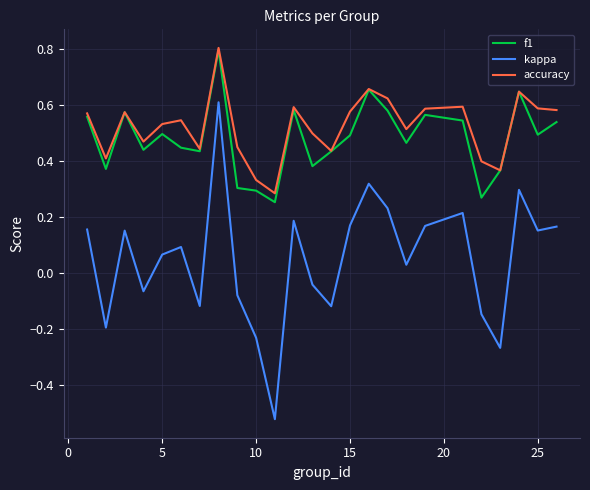

True or false: kappa and accuracy intersect in this chart.

False